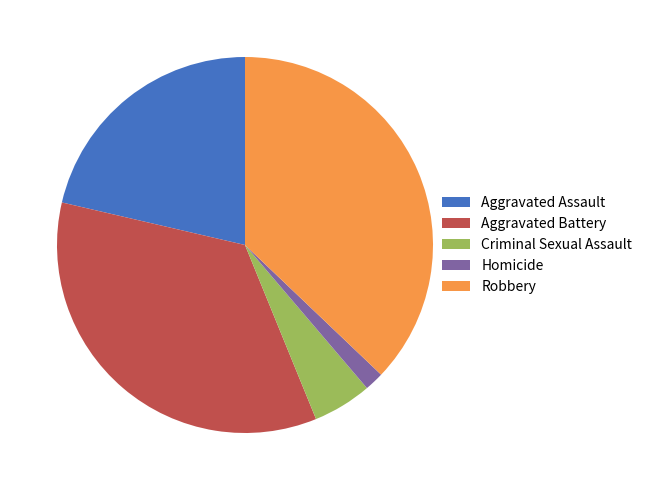

Does Criminal Sexual Assault account for over 50% of the chart?

No